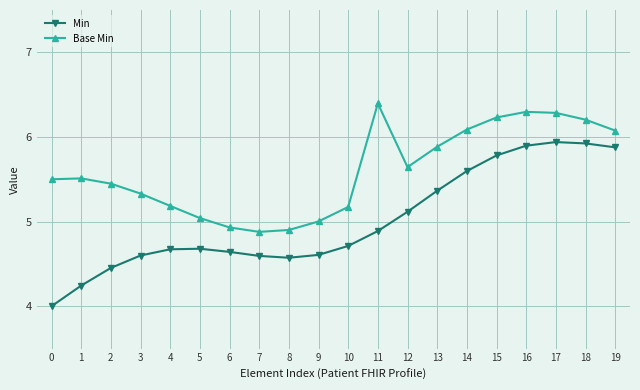

Which series has the largest range (max minus min)?

Min